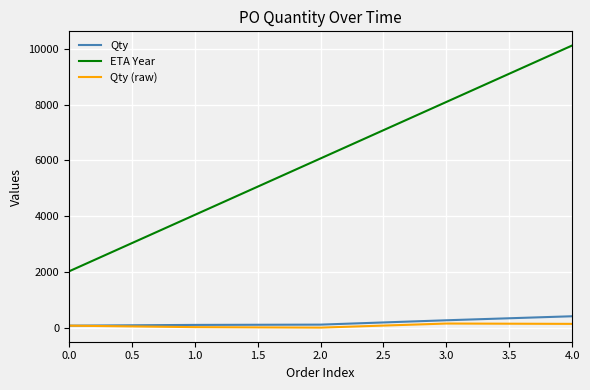

Which series changed the most between 0.0 and 2.0?

ETA Year